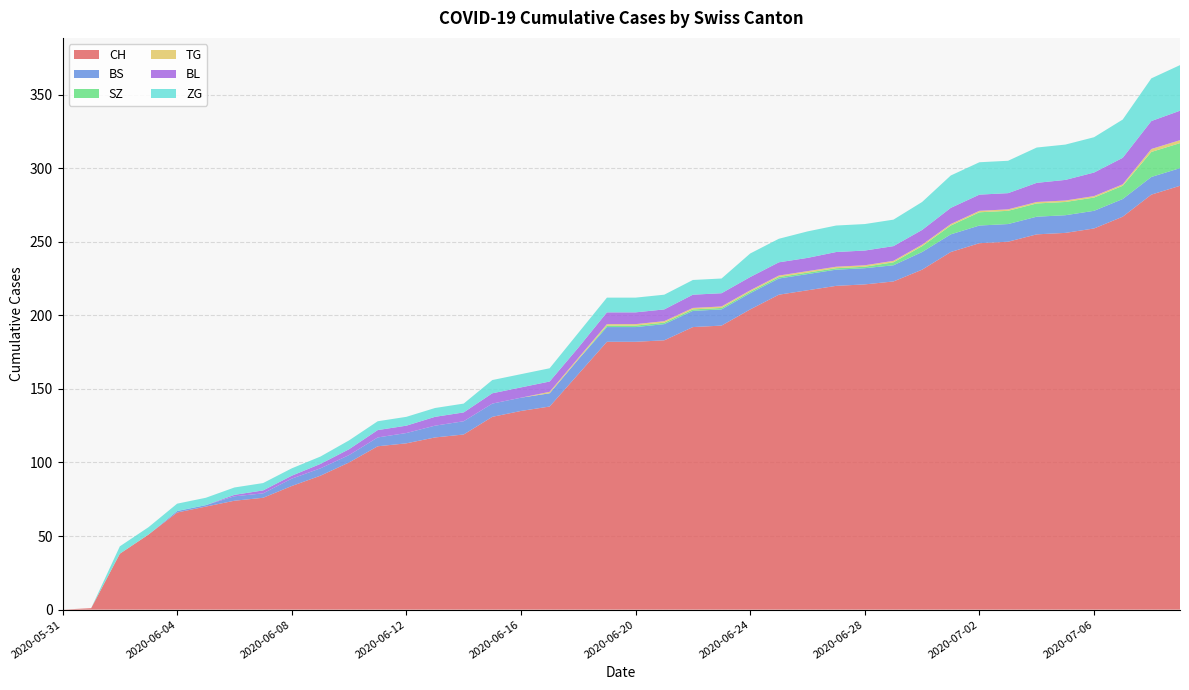

Reading left to right, what are all the values shown in this chart?

CH: 0	1	38	51	66	70	74	76	84	91	100	111	113	117	119	131	135	138	160	182	182	183	192	193	204	214	217	220	221	223	231	243	249	250	255	256	259	267	282	288
BS: 0	0	0	0	1	1	3	3	5	5	5	6	7	8	9	9	9	9	10	10	10	11	11	11	11	11	11	11	11	11	12	12	12	12	12	12	12	12	12	12
SZ: 0	0	0	0	0	0	0	0	0	0	0	0	0	0	0	0	0	0	0	1	1	1	1	1	1	1	1	1	1	2	4	6	9	9	9	9	9	9	17	17
TG: 0	0	0	0	0	0	0	0	0	0	0	0	0	0	0	0	0	1	1	1	1	1	1	1	1	1	1	1	1	1	1	1	1	1	1	1	1	1	2	2
BL: 0	0	0	0	0	0	1	2	2	3	4	5	5	6	6	7	7	7	7	8	8	8	9	9	9	9	9	10	10	10	10	11	11	11	13	14	16	18	19	20
ZG: 0	0	5	5	5	5	5	5	5	5	6	6	6	6	6	9	9	9	10	10	10	10	10	10	16	16	18	18	18	18	19	22	22	22	24	24	24	26	29	31